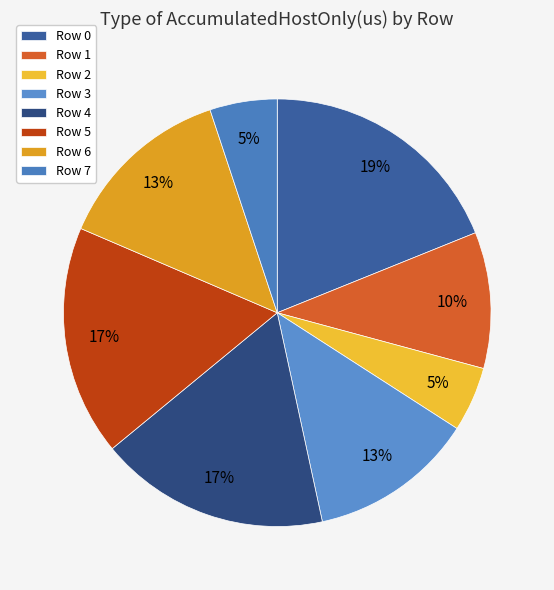

Which slice is the smallest?

Row 2